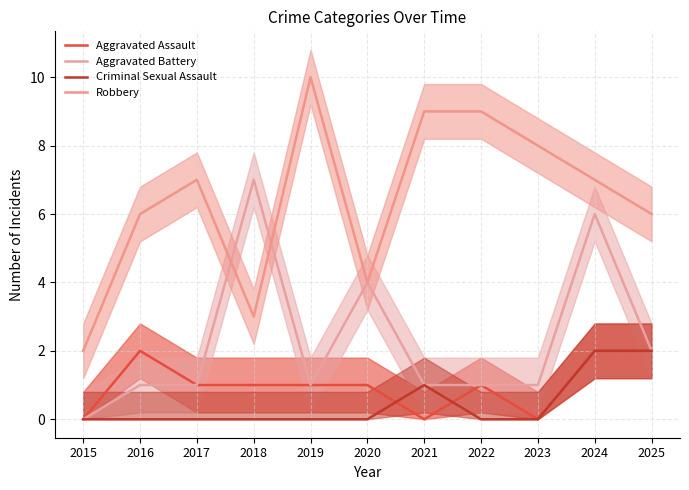

Count the number of categories in the chart.

11